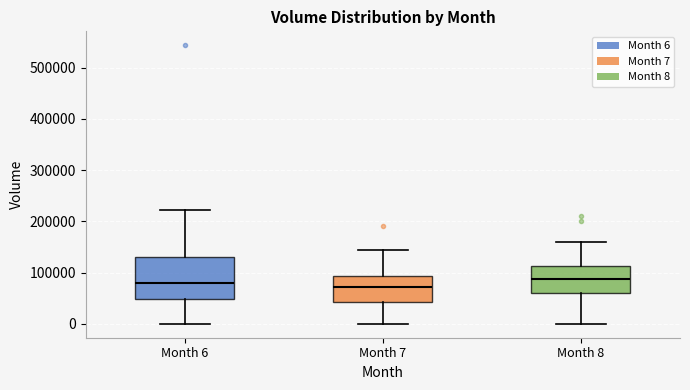

Where does the lower whisker of the box for Month 7 end on the y-axis? The values are not printed on the chart, so give them approximately, as read against the axis.

0